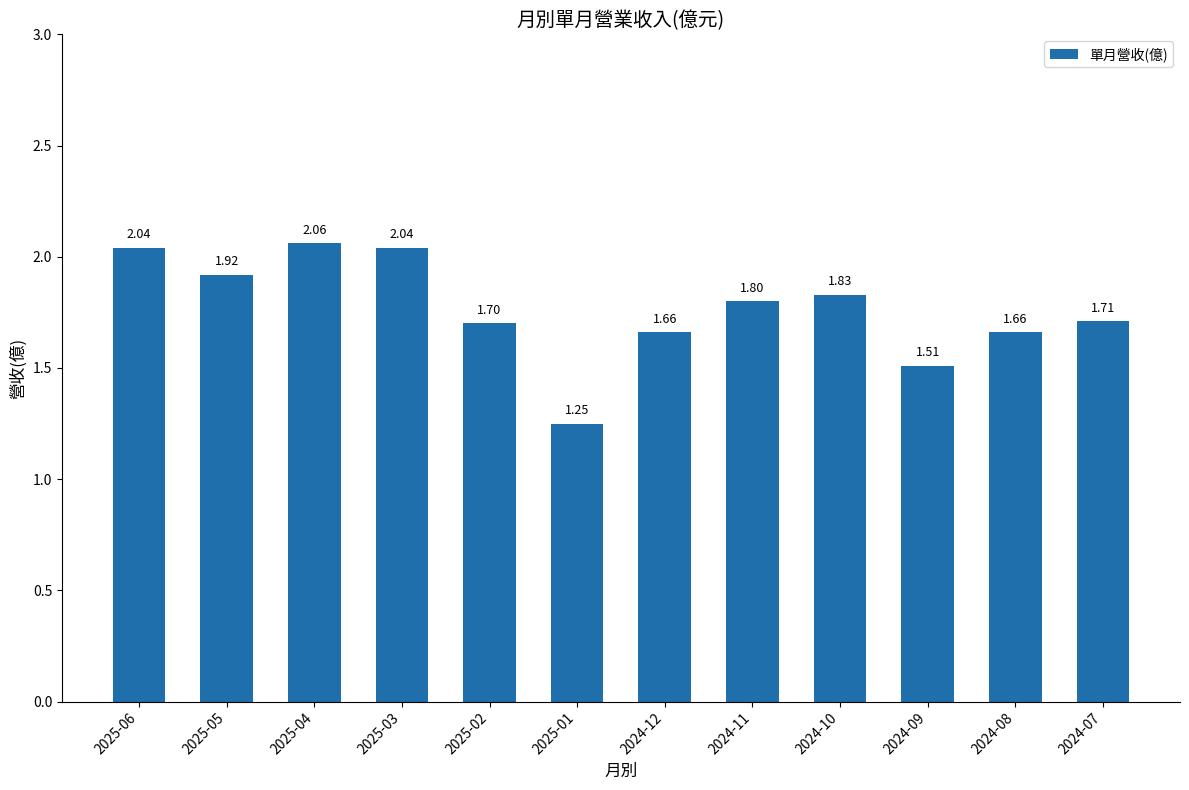

What is the change in value from 2025-01 to 2024-09?

+0.3